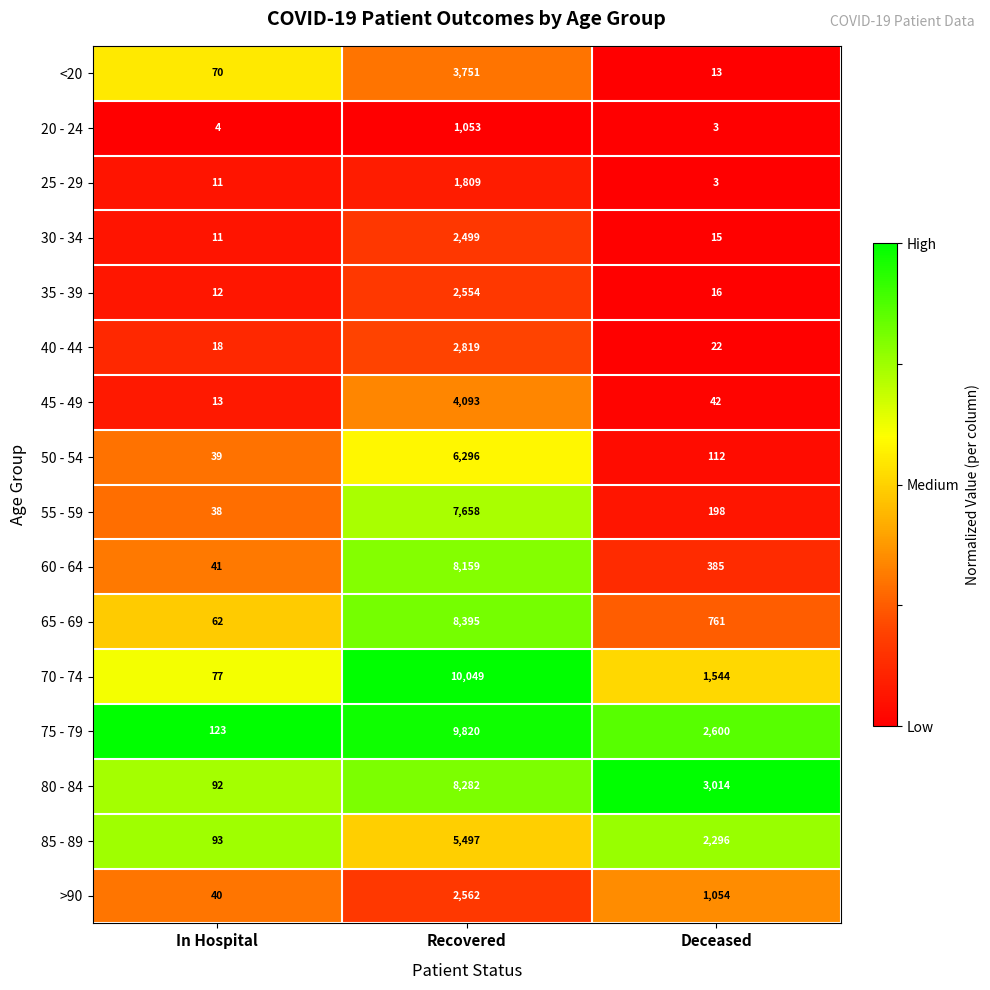

What is the sum of the 55 - 59 values at In Hospital and Deceased?

236